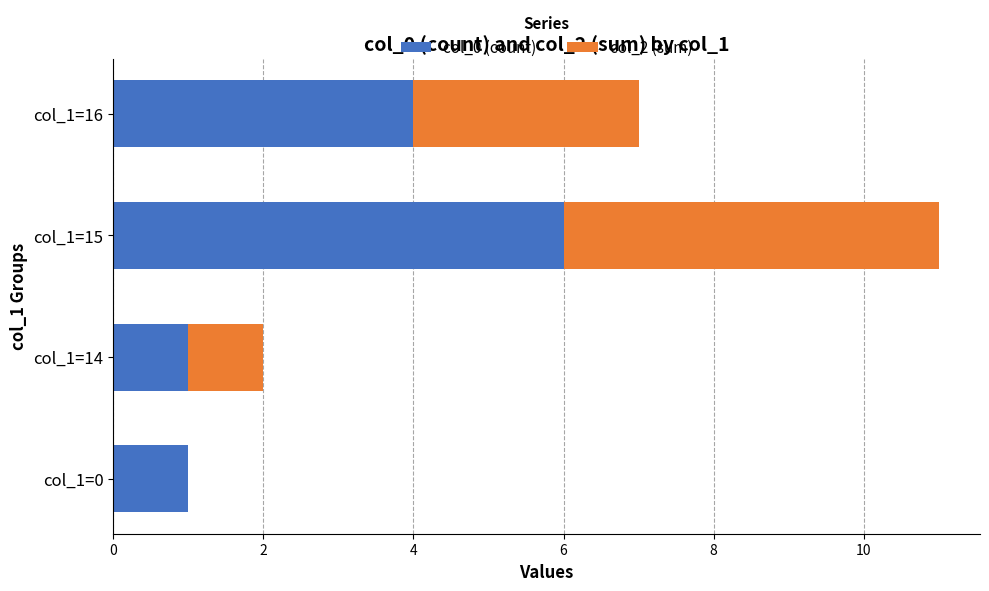

At which category is the sum across all series the highest?

col_1=15